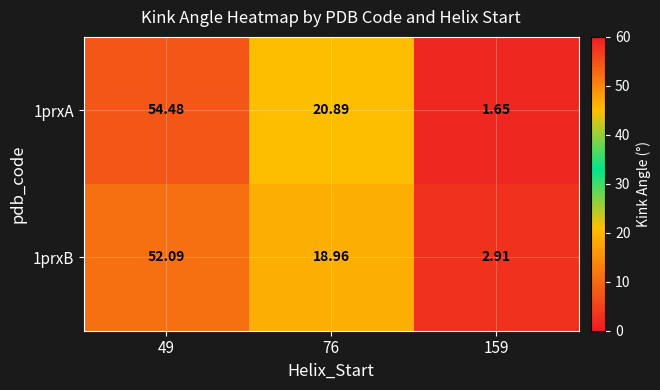

Is the value of 1prxA at 159 greater than the value of 1prxB at 49?

No